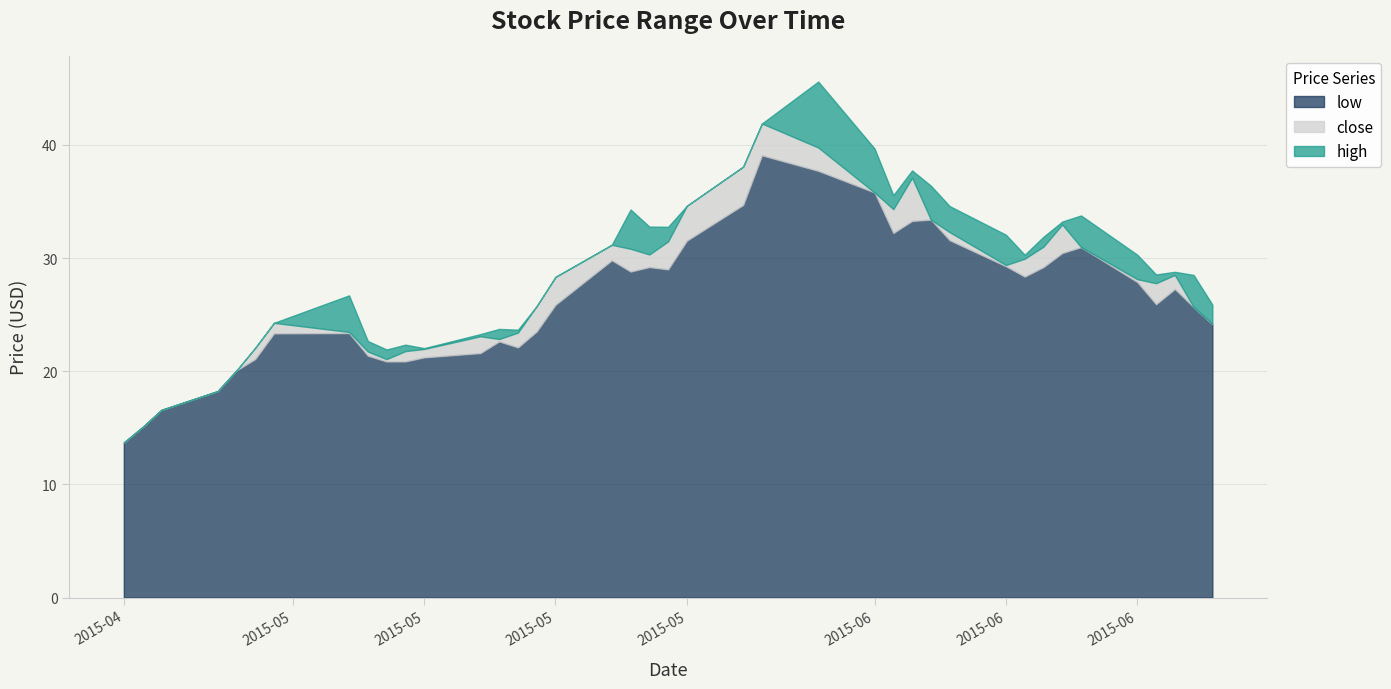

Between 2015-05-11 and 2015-06-01, which is larger?

2015-06-01